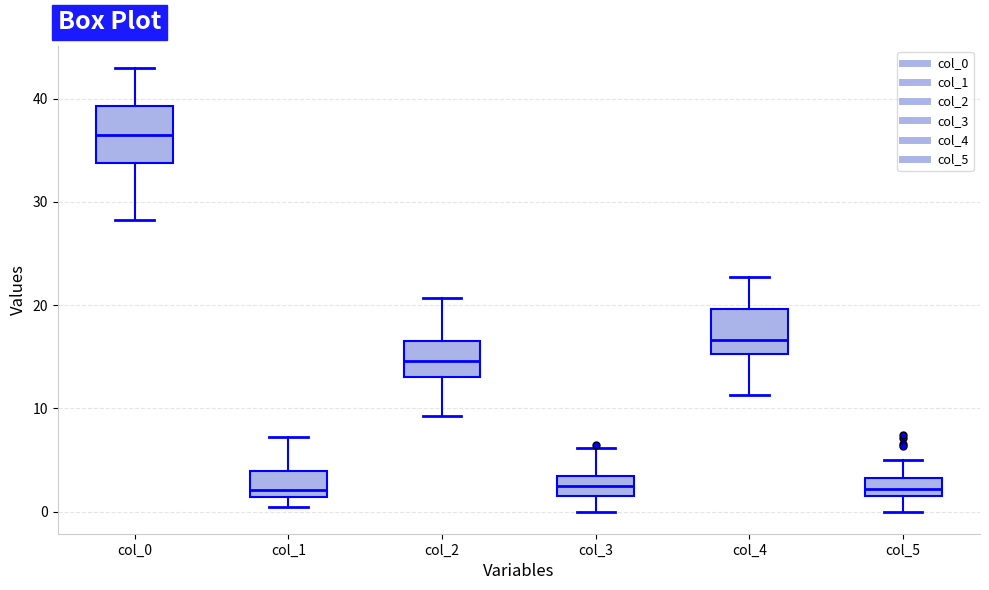

Where is the upper edge of the box for col_5 on the y-axis? The values are not printed on the chart, so give them approximately, as read against the axis.

3